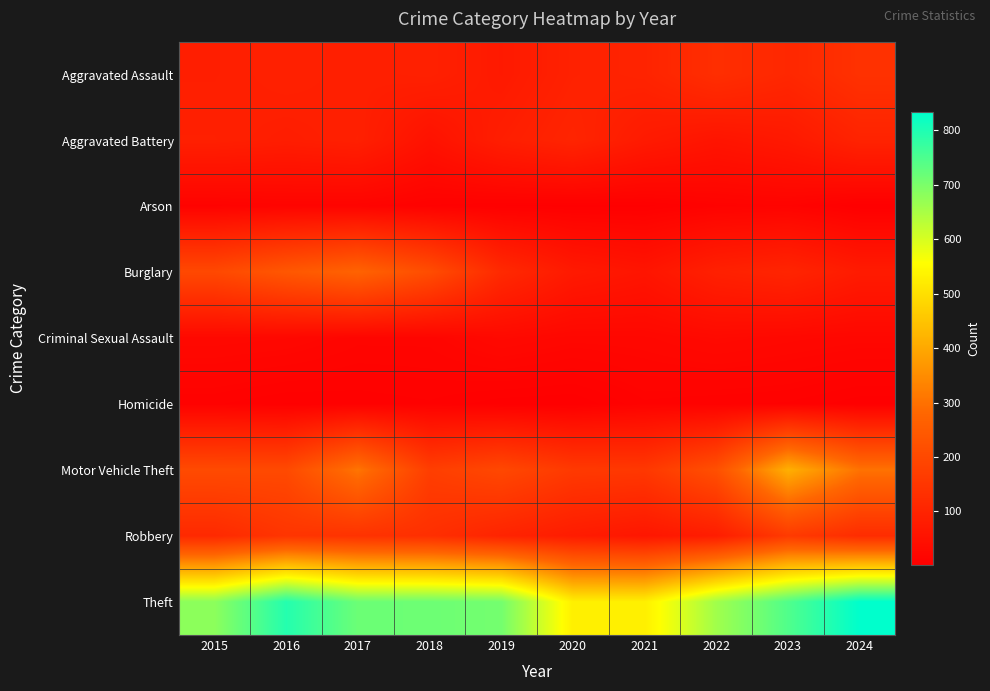

Rank the series at 2019 from lowest to highest value.

Homicide, Arson, Criminal Sexual Assault, Aggravated Assault, Aggravated Battery, Robbery, Burglary, Motor Vehicle Theft, Theft